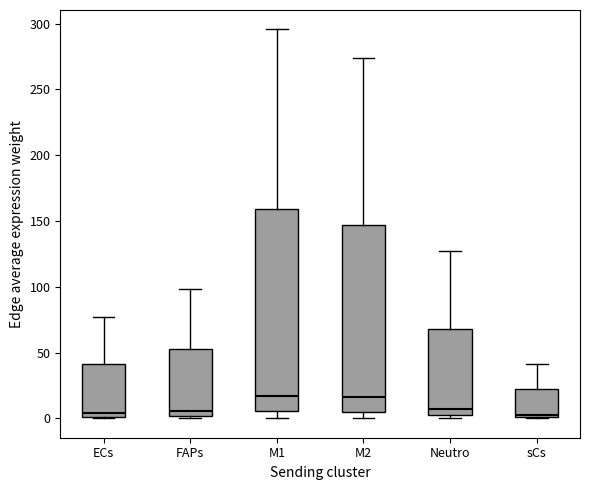

Which box is the tallest, from its lower edge to its upper edge?

M1